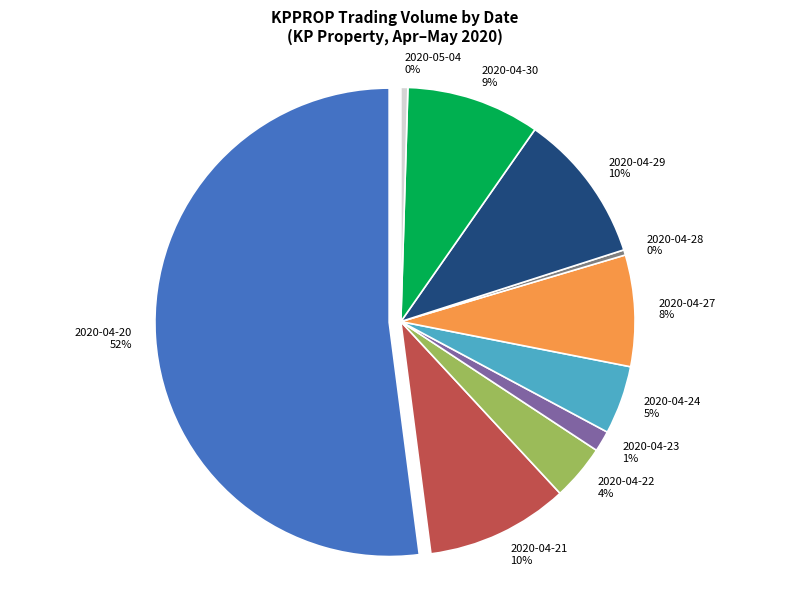

What is the majority slice?

2020-04-20